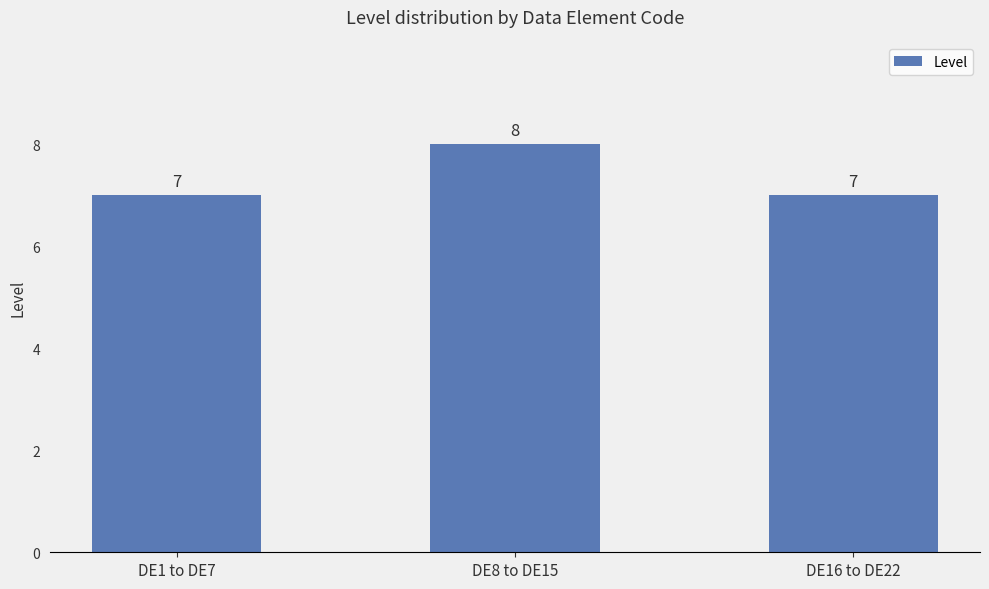

Read the value at DE16 to DE22.

7